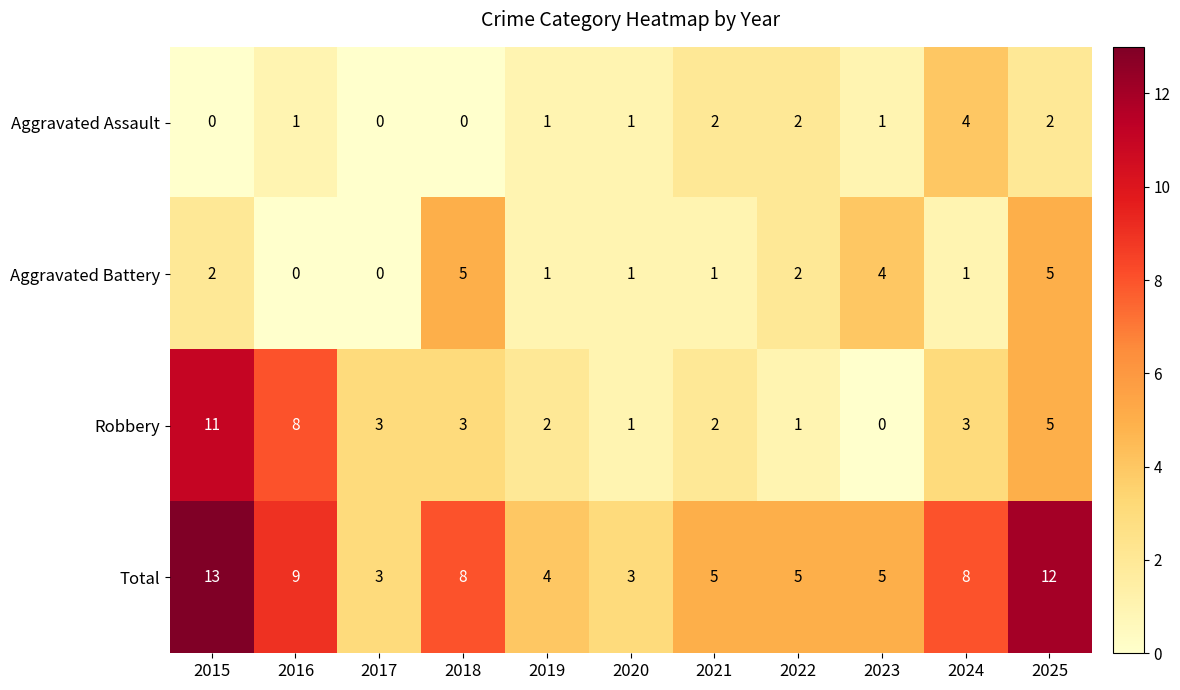

At which label is Robbery closest to 5?

2025